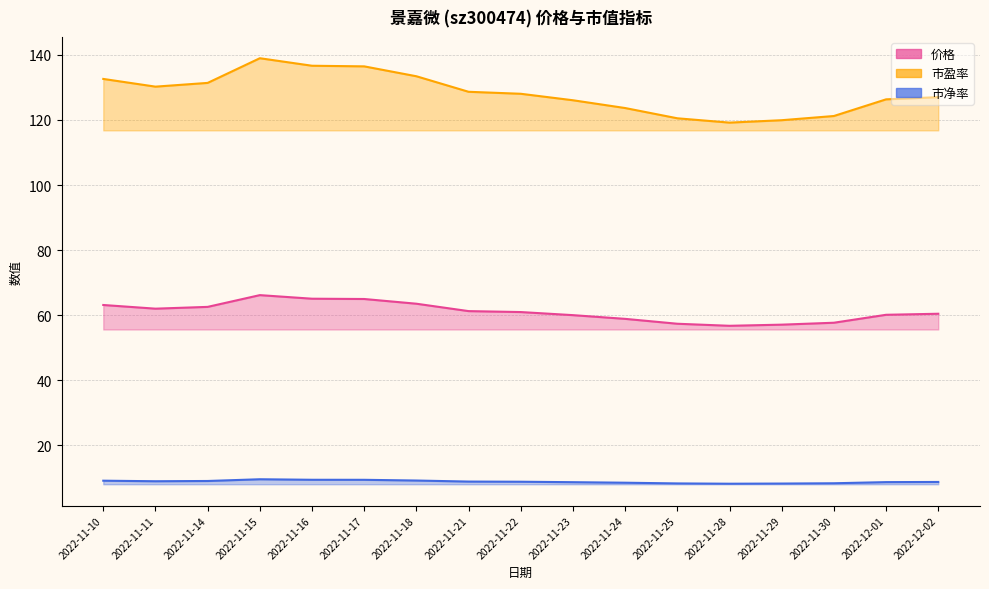

Reading left to right, extract all data points from this chart.

价格: 2022-11-10=63.1	2022-11-11=62.0	2022-11-14=62.6	2022-11-15=66.2	2022-11-16=65.1	2022-11-17=65.0	2022-11-18=63.5	2022-11-21=61.3	2022-11-22=61.0	2022-11-23=60.0	2022-11-24=58.9	2022-11-25=57.4	2022-11-28=56.8	2022-11-29=57.1	2022-11-30=57.7	2022-12-01=60.1	2022-12-02=60.5
市盈率: 2022-11-10=132.6	2022-11-11=130.2	2022-11-14=131.4	2022-11-15=138.9	2022-11-16=136.6	2022-11-17=136.4	2022-11-18=133.4	2022-11-21=128.6	2022-11-22=128.0	2022-11-23=126.0	2022-11-24=123.7	2022-11-25=120.5	2022-11-28=119.2	2022-11-29=119.9	2022-11-30=121.2	2022-12-01=126.3	2022-12-02=127.0
市净率: 2022-11-10=9.2	2022-11-11=9.0	2022-11-14=9.1	2022-11-15=9.6	2022-11-16=9.5	2022-11-17=9.4	2022-11-18=9.2	2022-11-21=8.9	2022-11-22=8.9	2022-11-23=8.7	2022-11-24=8.6	2022-11-25=8.3	2022-11-28=8.2	2022-11-29=8.3	2022-11-30=8.4	2022-12-01=8.7	2022-12-02=8.8